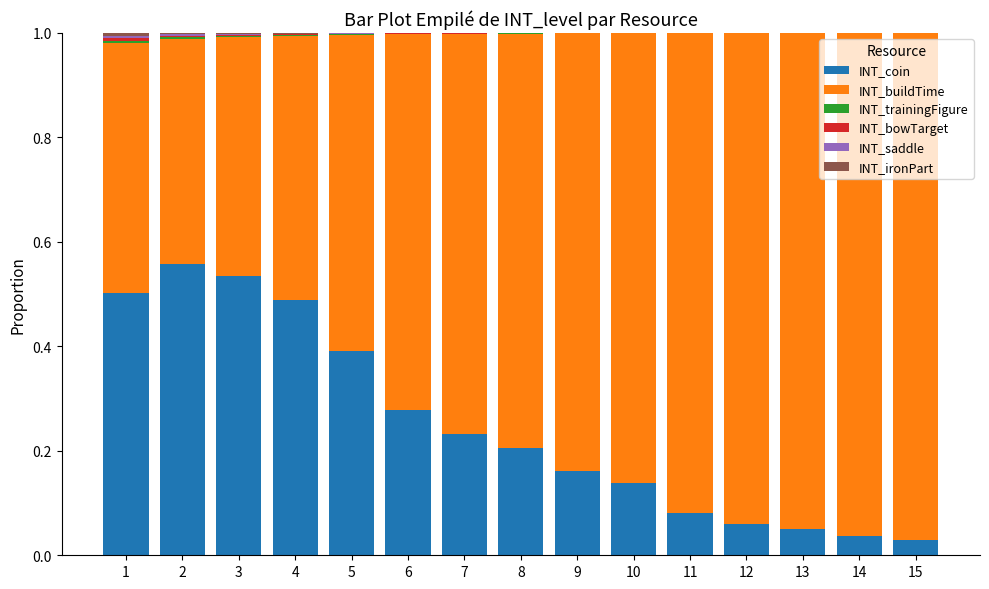

At which category is the sum across all series the highest?

7